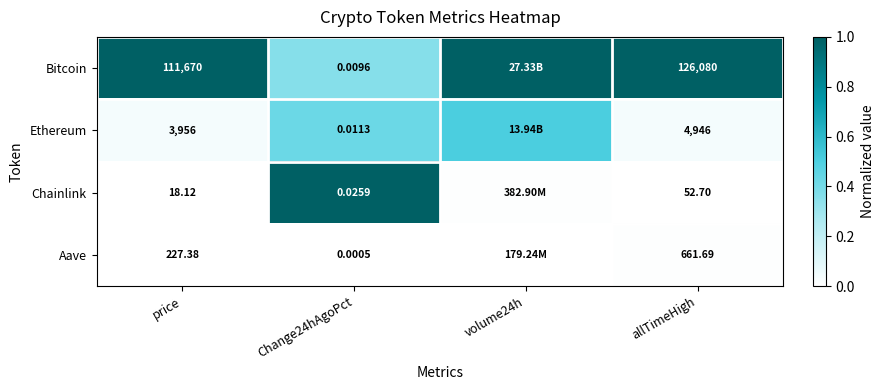

What is the greatest value displayed?

1.0